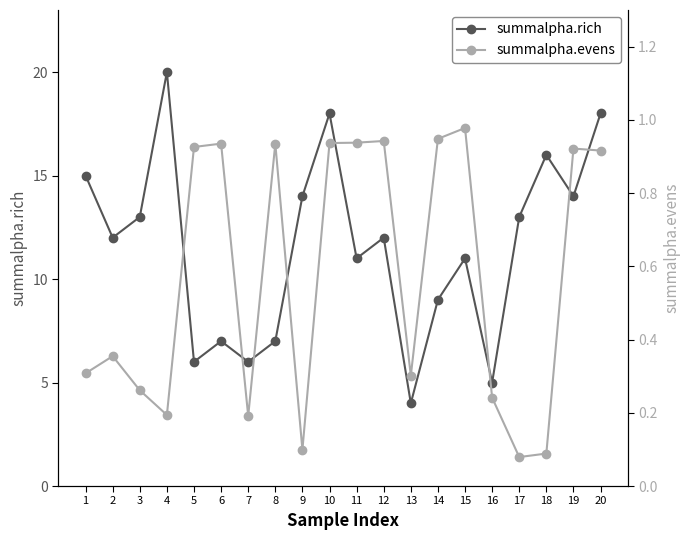

At which category is the sum across all series the highest?

4